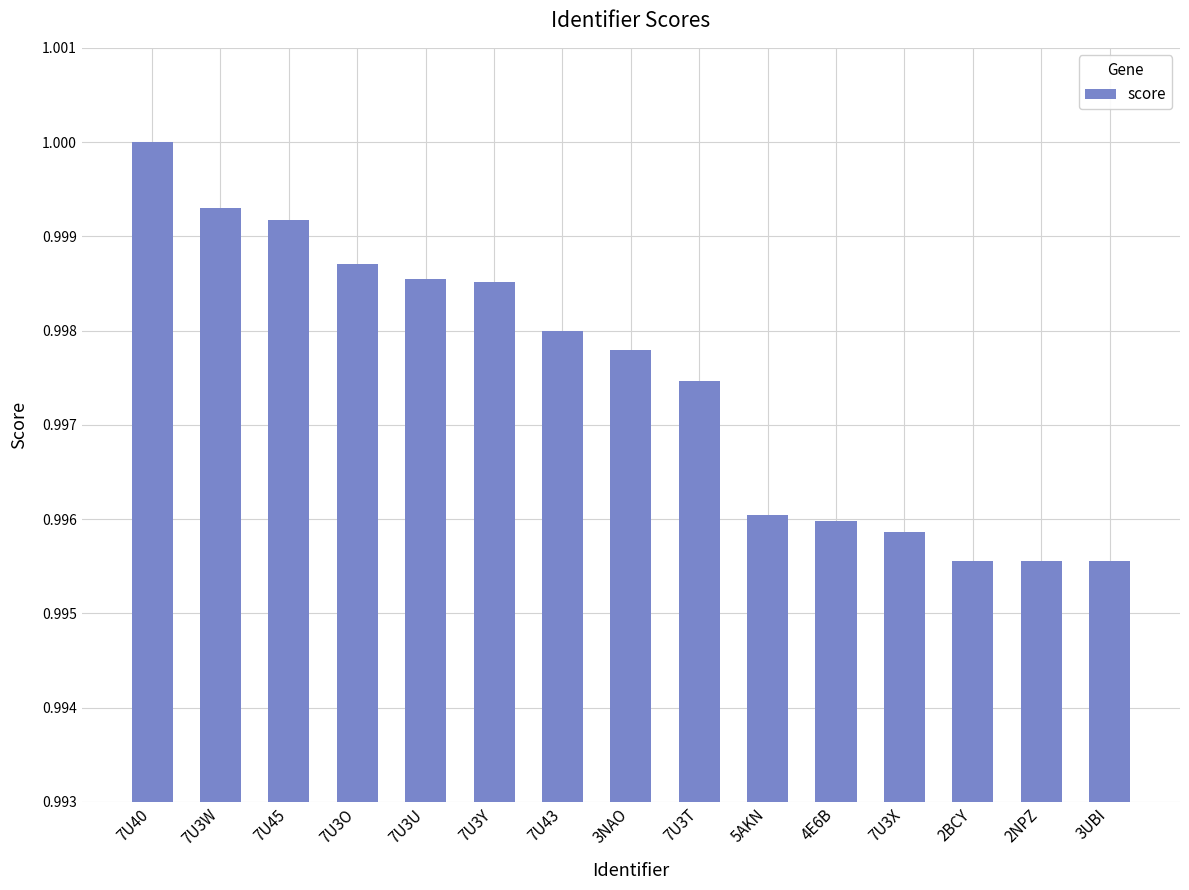

The value at 3NAO is 1.0. True or false?

True